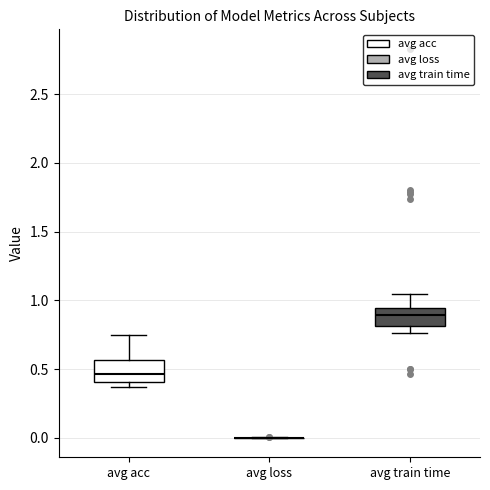

Where does the upper whisker of the box for avg train time end on the y-axis? The values are not printed on the chart, so give them approximately, as read against the axis.

1.05